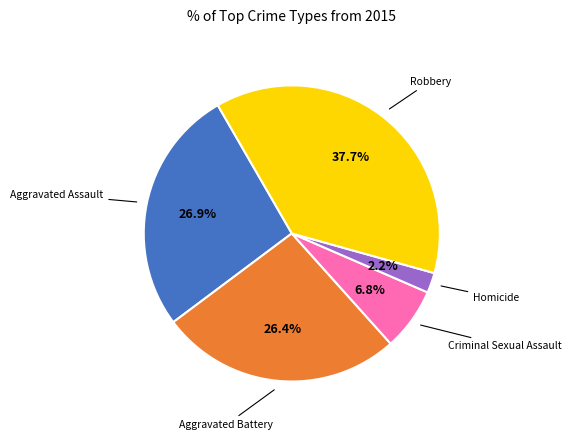

The Homicide slice represents 2% of the pie. True or false?

True